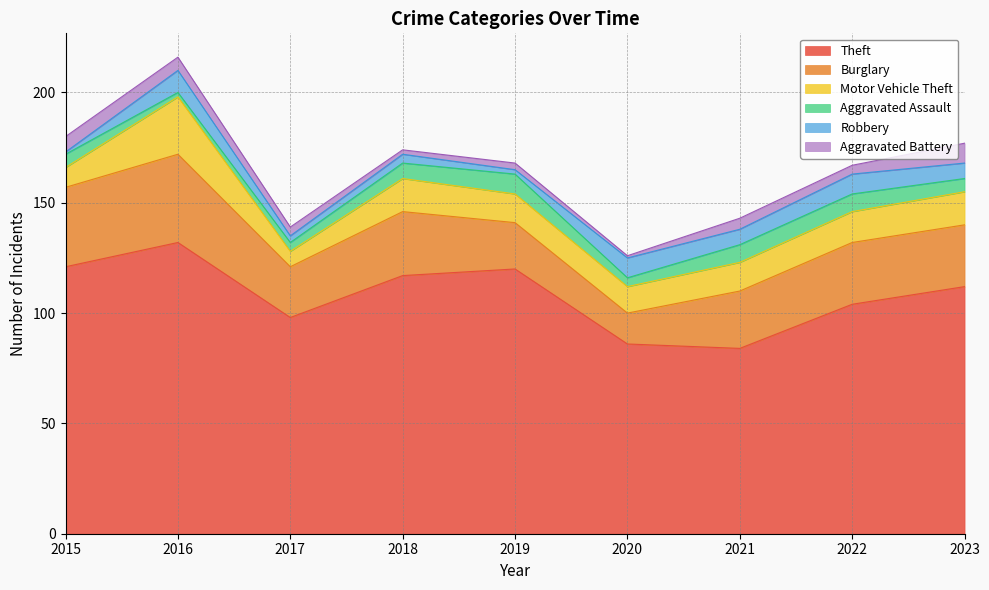

What is the difference between the maximum and minimum values in the Theft series?

48